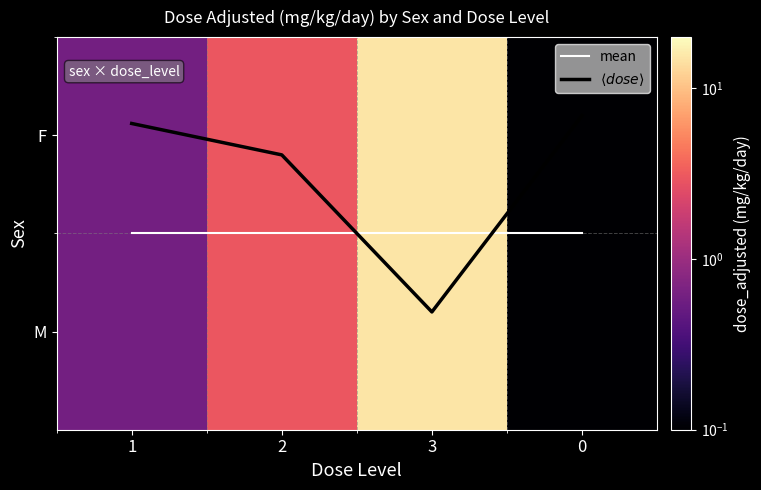

Which has a higher value, 3 or 0?

3